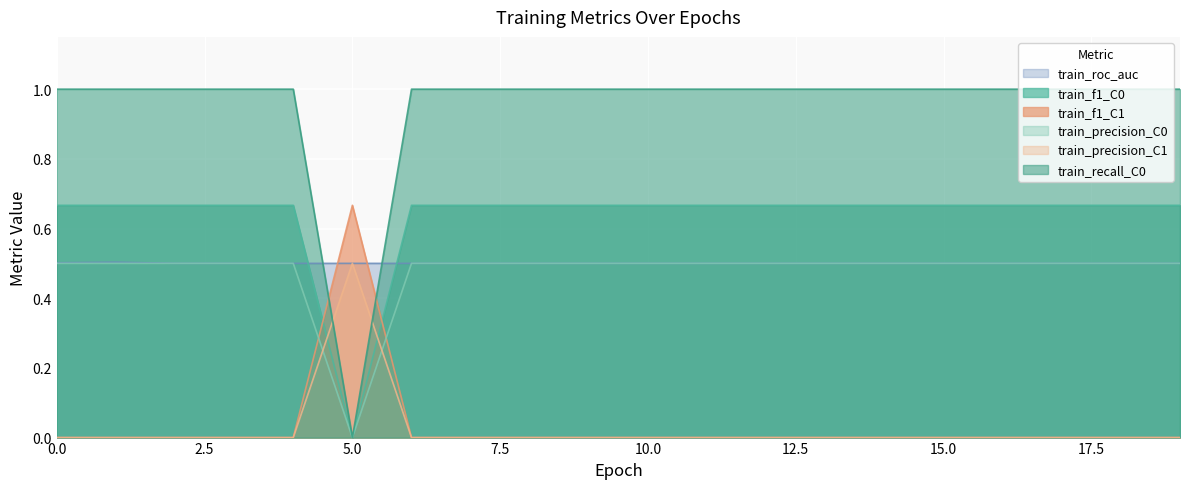

Reading left to right, list all the values displayed in this chart.

train_roc_auc: 0.5	0.5	0.5	0.5	0.5	0.5	0.5	0.5	0.5	0.5	0.5	0.5	0.5	0.5	0.5	0.5	0.5	0.5	0.5	0.5
train_f1_C0: 0.7	0.7	0.7	0.7	0.7	0.0	0.7	0.7	0.7	0.7	0.7	0.7	0.7	0.7	0.7	0.7	0.7	0.7	0.7	0.7
train_f1_C1: 0.0	0.0	0.0	0.0	0.0	0.7	0.0	0.0	0.0	0.0	0.0	0.0	0.0	0.0	0.0	0.0	0.0	0.0	0.0	0.0
train_precision_C0: 0.5	0.5	0.5	0.5	0.5	0.0	0.5	0.5	0.5	0.5	0.5	0.5	0.5	0.5	0.5	0.5	0.5	0.5	0.5	0.5
train_precision_C1: 0.0	0.0	0.0	0.0	0.0	0.5	0.0	0.0	0.0	0.0	0.0	0.0	0.0	0.0	0.0	0.0	0.0	0.0	0.0	0.0
train_recall_C0: 1.0	1.0	1.0	1.0	1.0	0.0	1.0	1.0	1.0	1.0	1.0	1.0	1.0	1.0	1.0	1.0	1.0	1.0	1.0	1.0